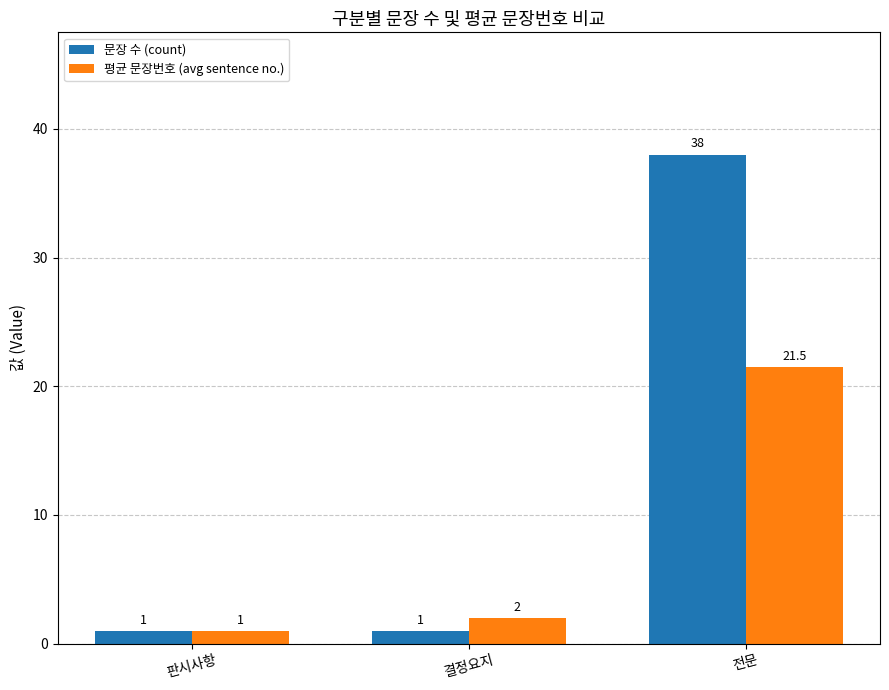

Which series has the widest spread of values?

문장 수 (count)